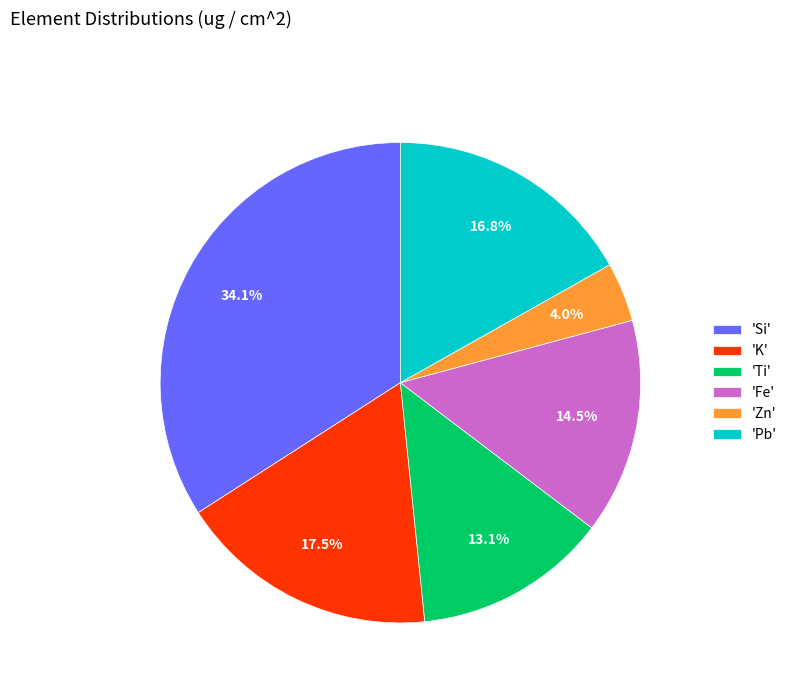

Rank the categories by value from highest to lowest.

'Si', 'K', 'Pb', 'Fe', 'Ti', 'Zn'